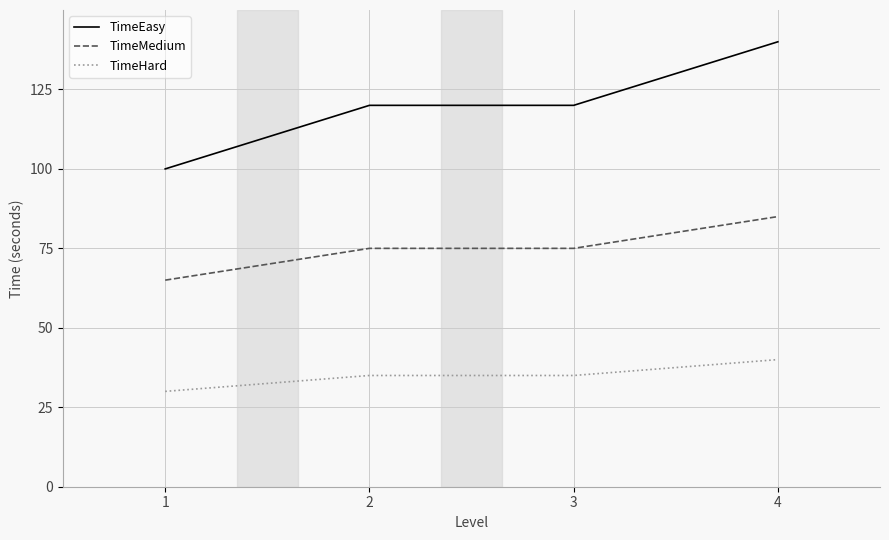

What is the difference between the second highest and minimum values in the TimeMedium series?

10